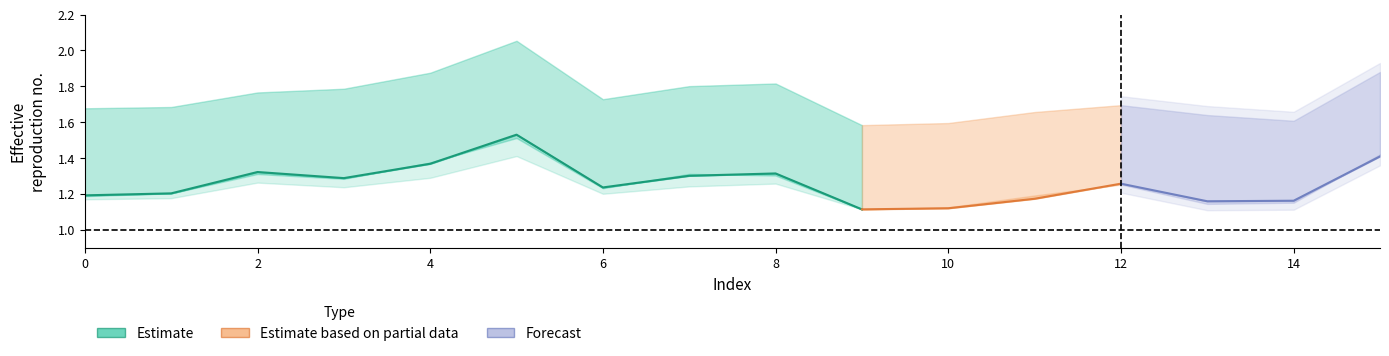

What is the sum of the alpha_max_vals values at 6 and 5?

3.8